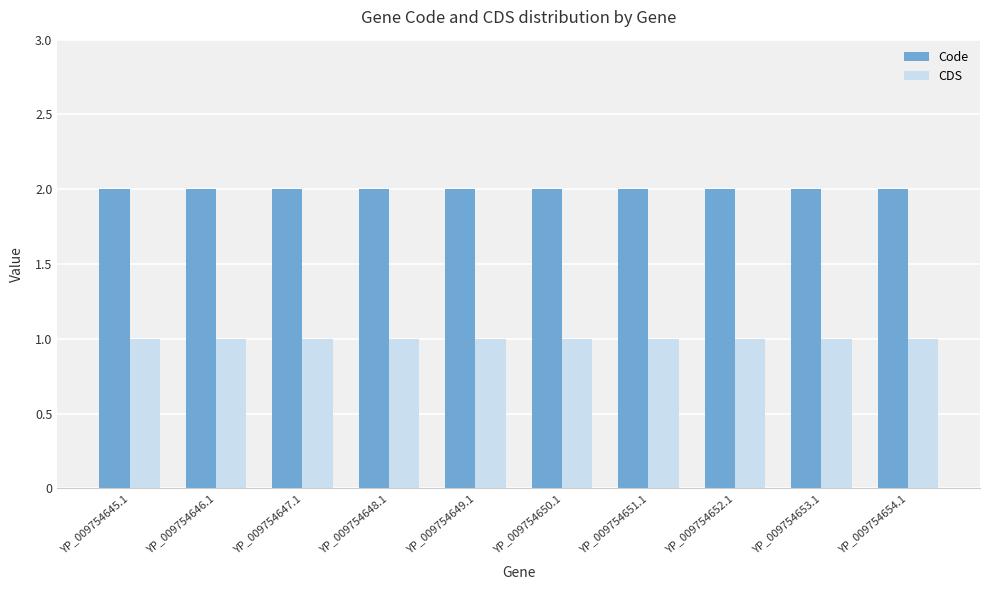

List the series in order of their peak value, lowest first.

CDS, Code